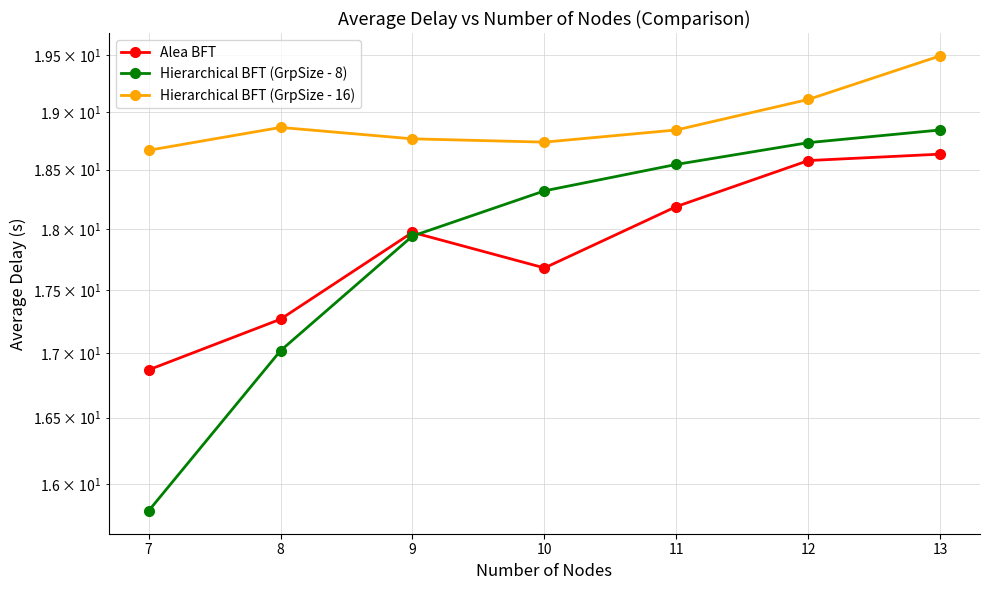

What is the smallest value displayed?

15.8